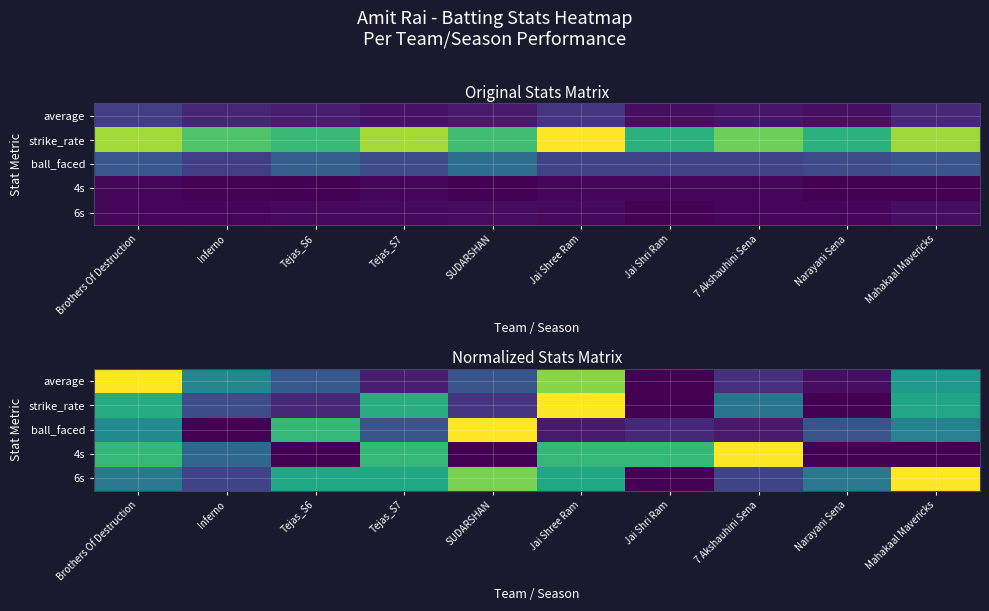

What is the sum of the 4s values at Inferno and Tejas_S7?

1.0